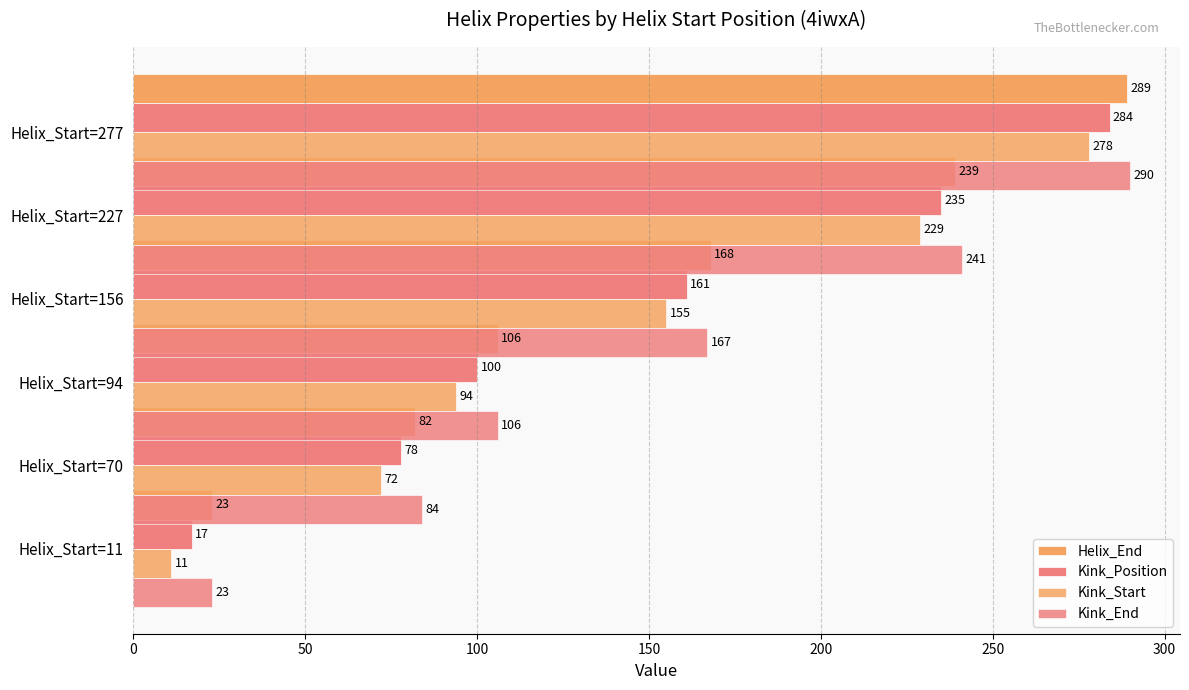

What is the value of the Kink_End bar at the 2nd from the left?

84